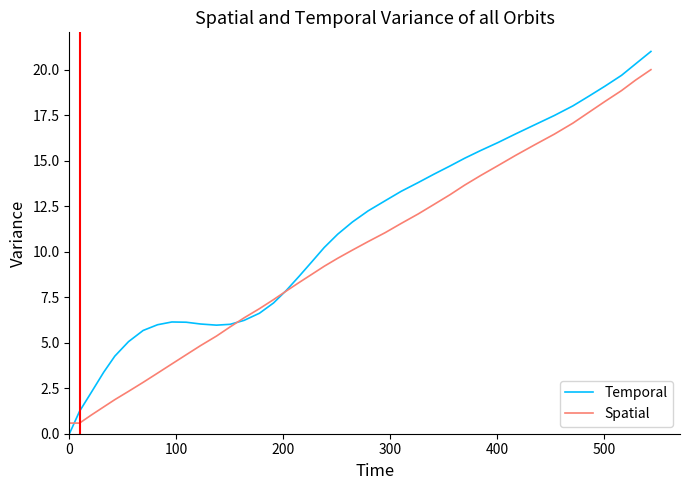

True or false: Spatial has more than 0 interior local peaks.

False